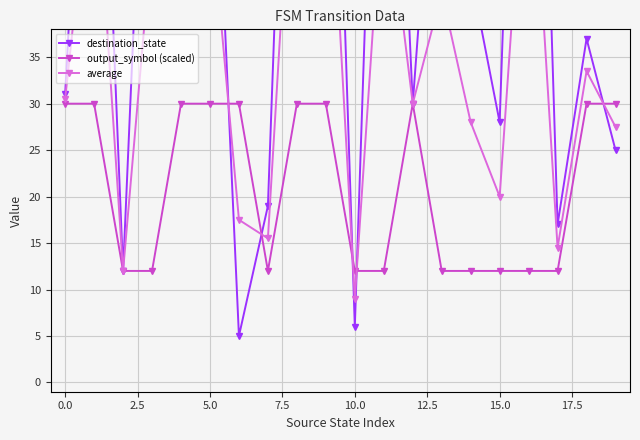

How many values in the destination_state series are below 44?

10